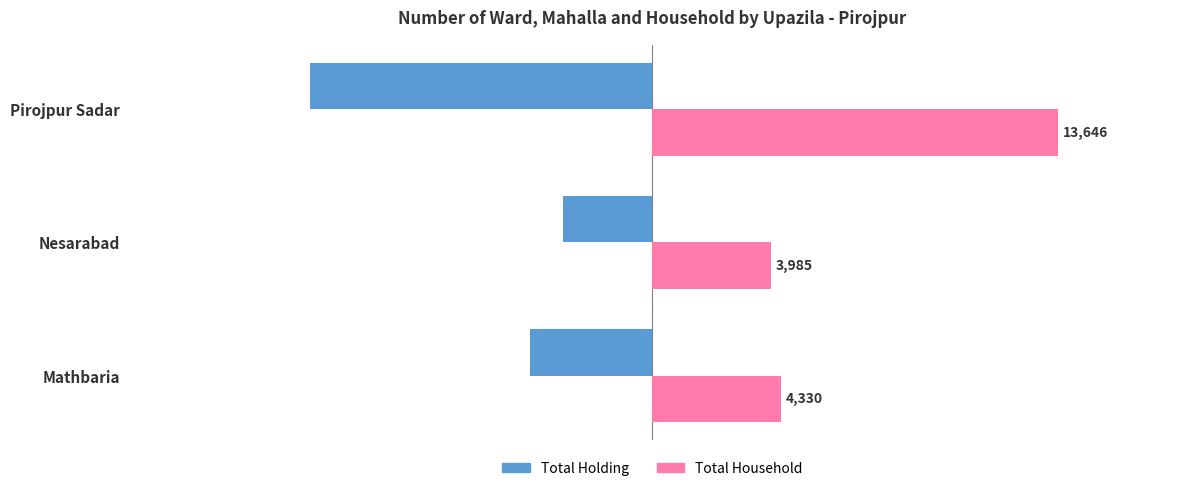

Which series changed the most between Nesarabad and Pirojpur Sadar?

Total Household